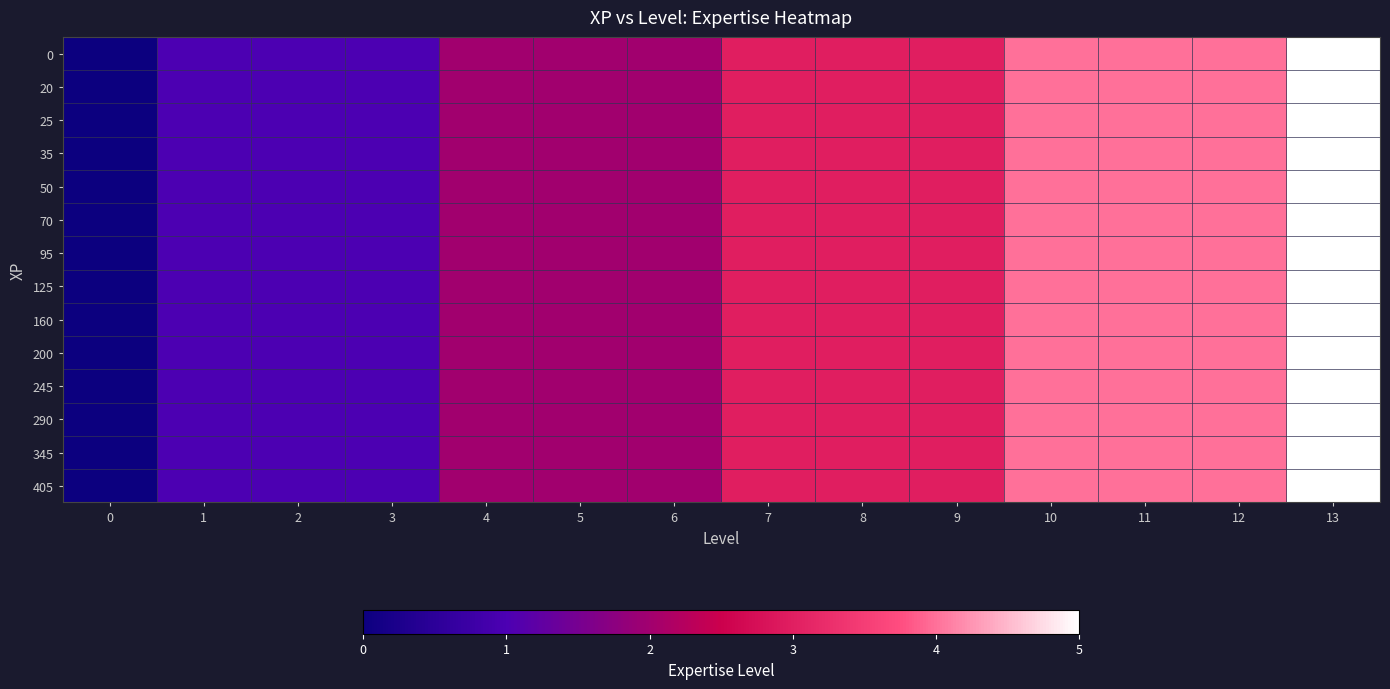

What is the total value across all series at 11?

56